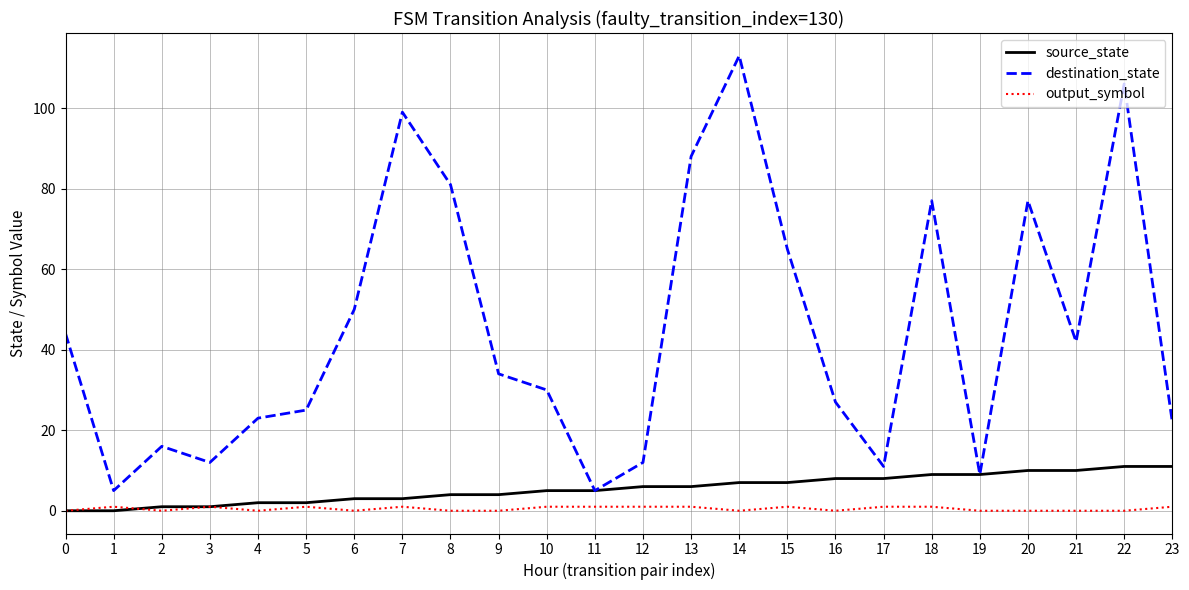

The source_state series shows 10 at 20. True or false?

True